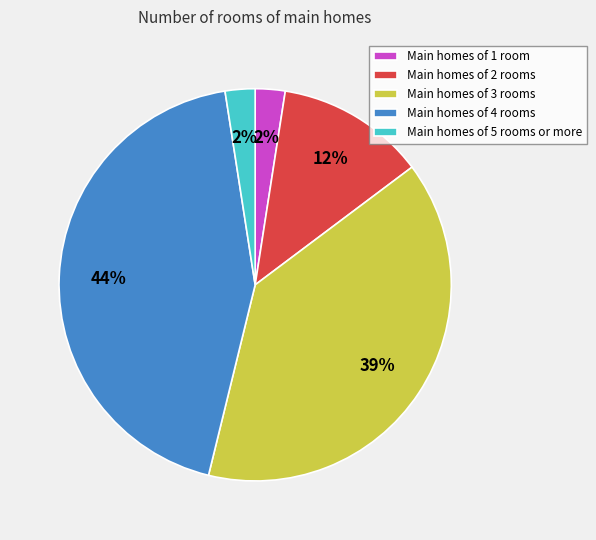

Is there any slice that represents more than half of the pie?

No